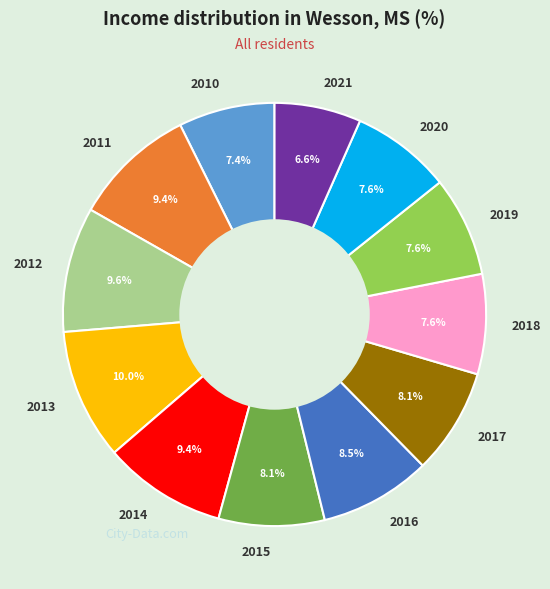

Combined, do 2010 and 2012 account for over 50%?

No